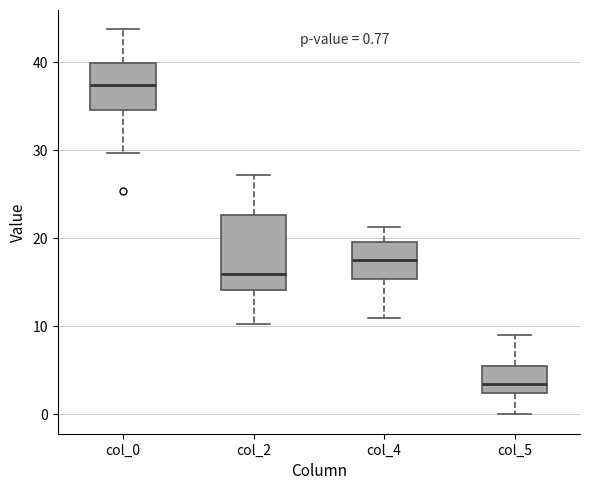

Which box has the highest median line?

col_0